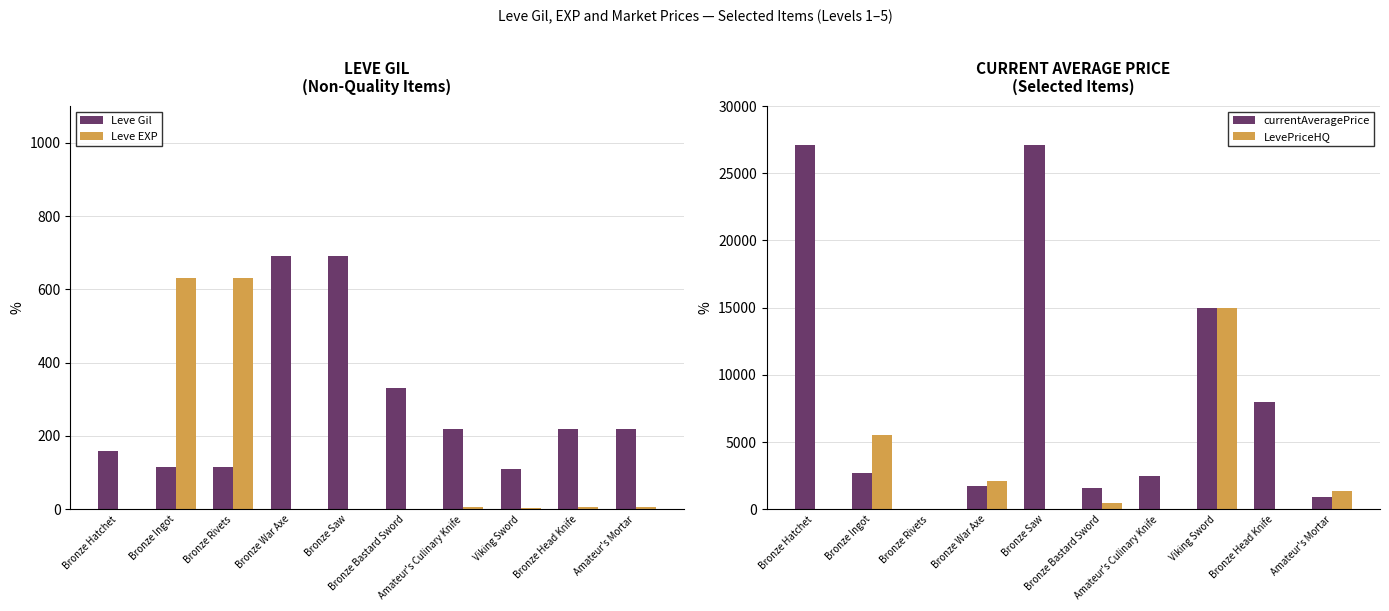

How many bars are there in total?

40